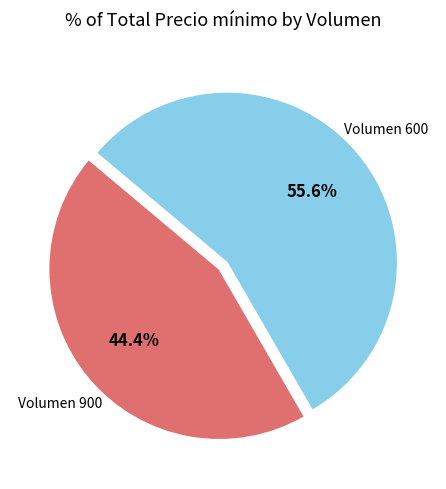

Is there a majority slice in this chart?

Yes